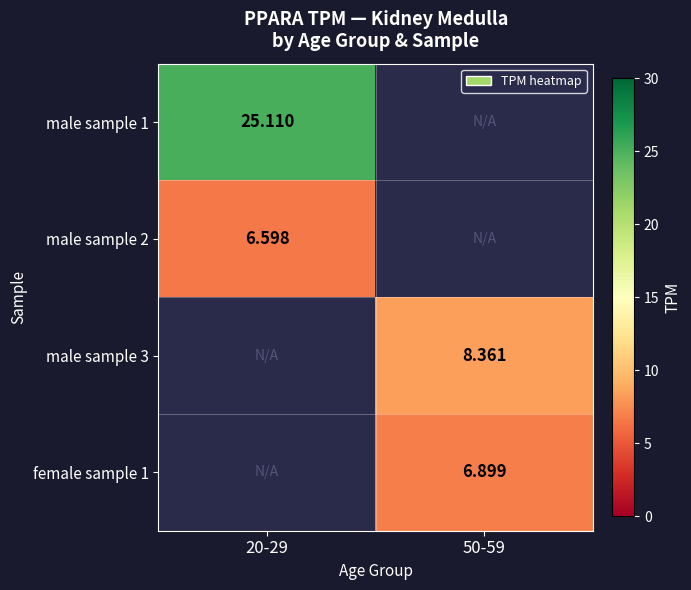

Is the value of female sample 1 at 50-59 greater than the value of male sample 2 at 20-29?

Yes